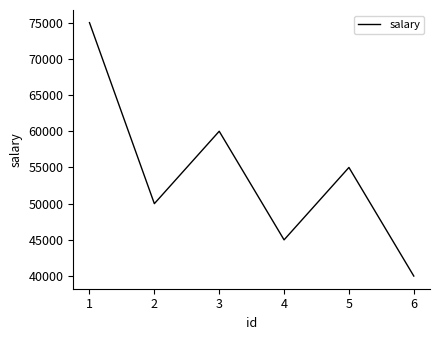

How many series are shown in this chart?

1